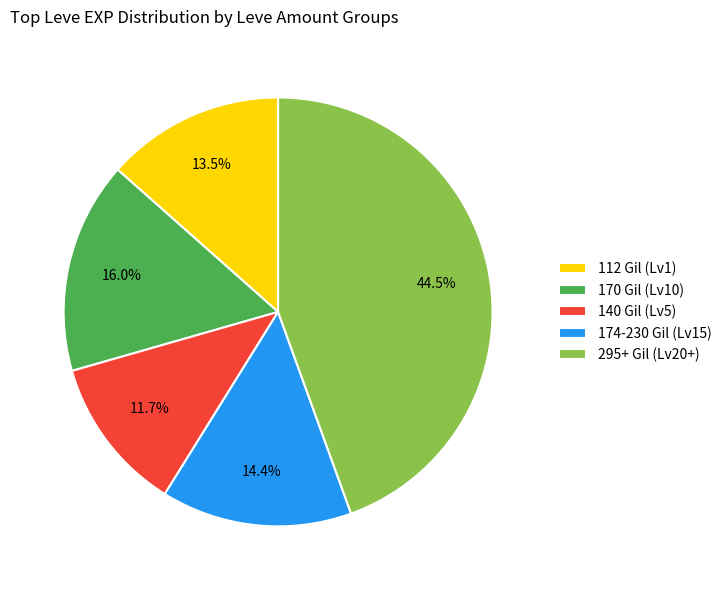

What is the ratio of the value at 174-230 Gil (Lv15) to the value at 140 Gil (Lv5)?

1.2